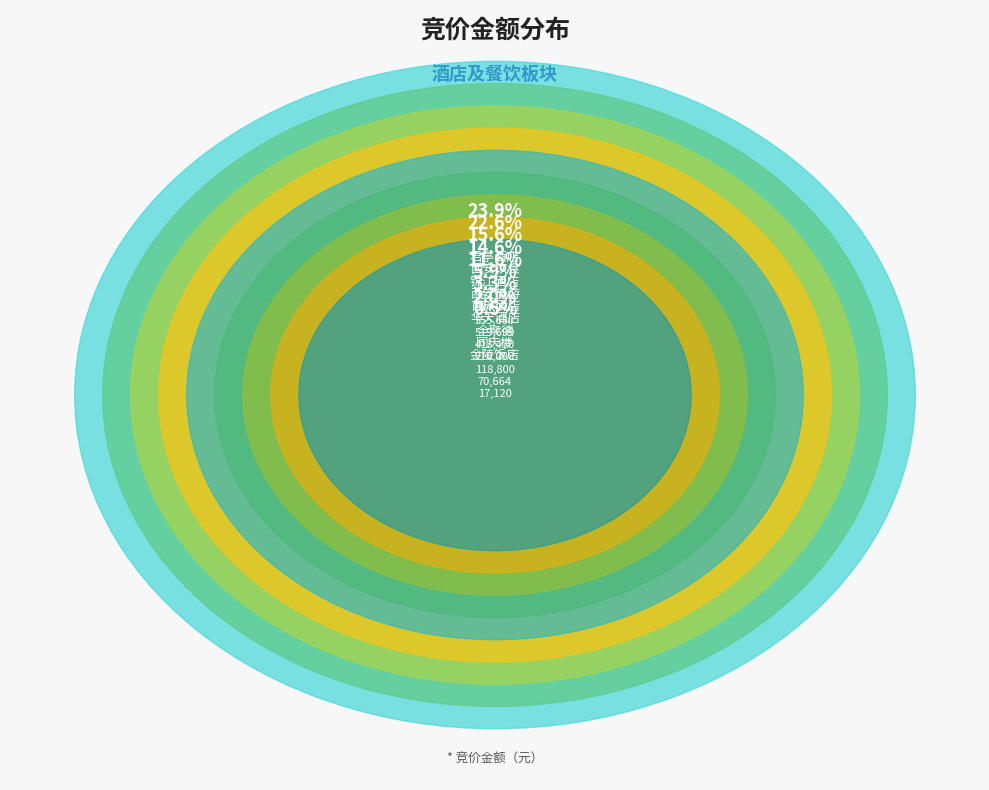

Rank the categories by value from highest to lowest.

君亭酒店, 西安饮食, 锦江酒店, 西安旅游, 首旅酒店, 华天酒店, 全聚德, 同庆楼, 金陵饭店